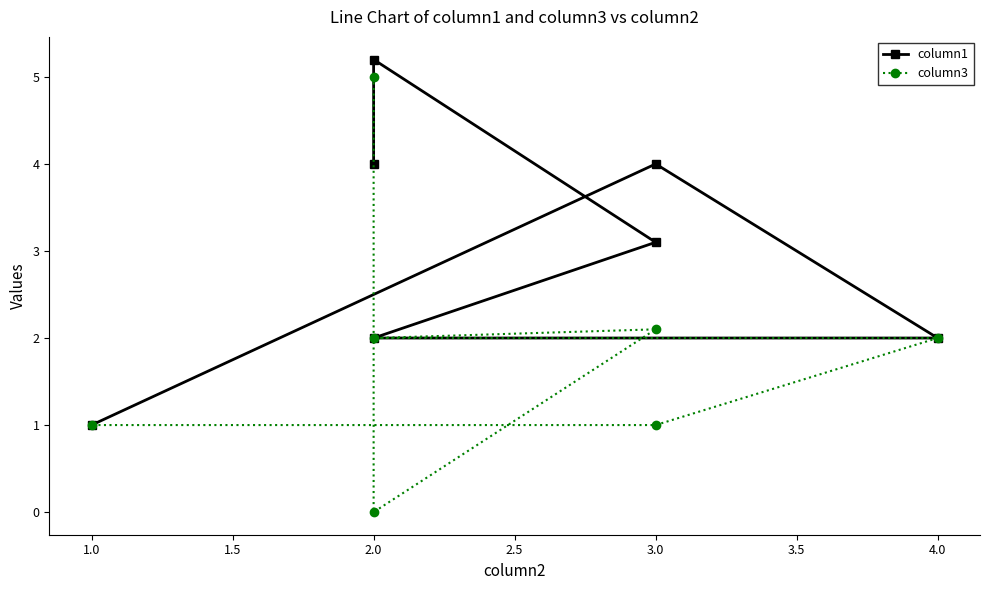

How many lines are shown in the chart?

2